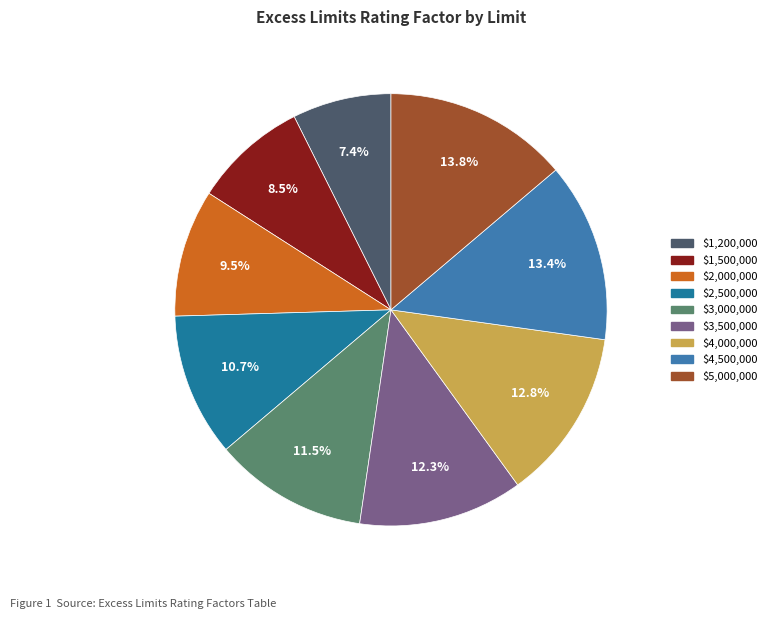

To the nearest percent, what is the difference between the largest and smallest slice percentages?

6%